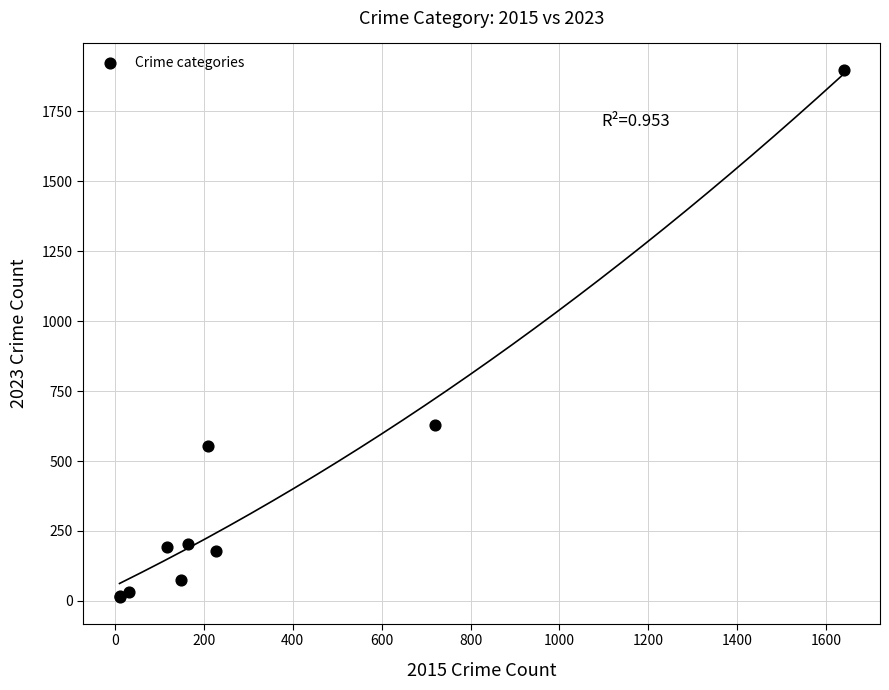

What Y value in the scatter plot is closest to 955?

630